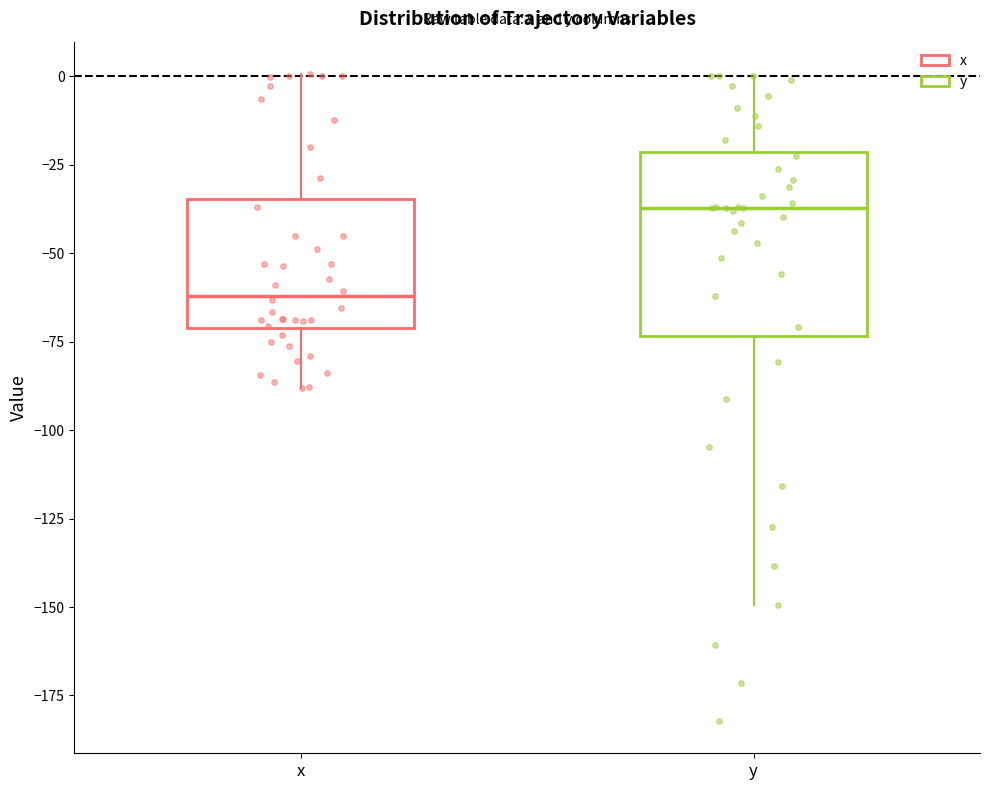

Where does the lower whisker of the box for x end on the y-axis? The values are not printed on the chart, so give them approximately, as read against the axis.

-90